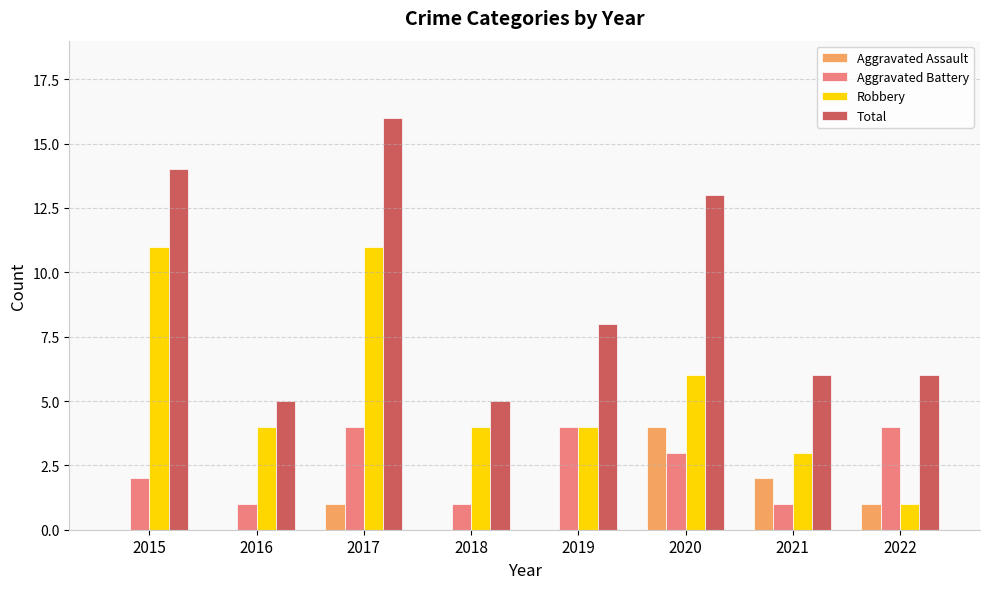

What are all the series names shown in the legend?

Aggravated Assault, Aggravated Battery, Robbery, Total